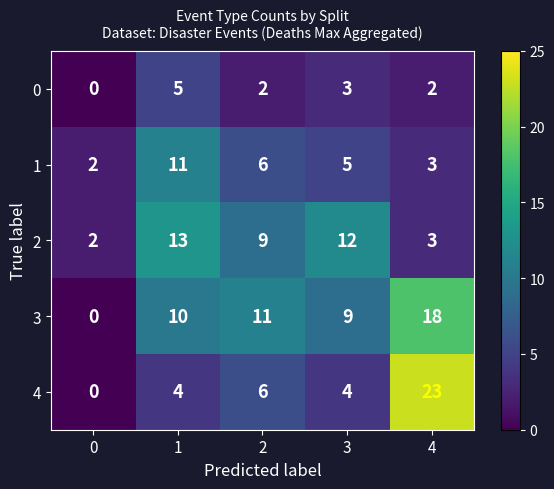

The 3 series shows 0 at 0. True or false?

True